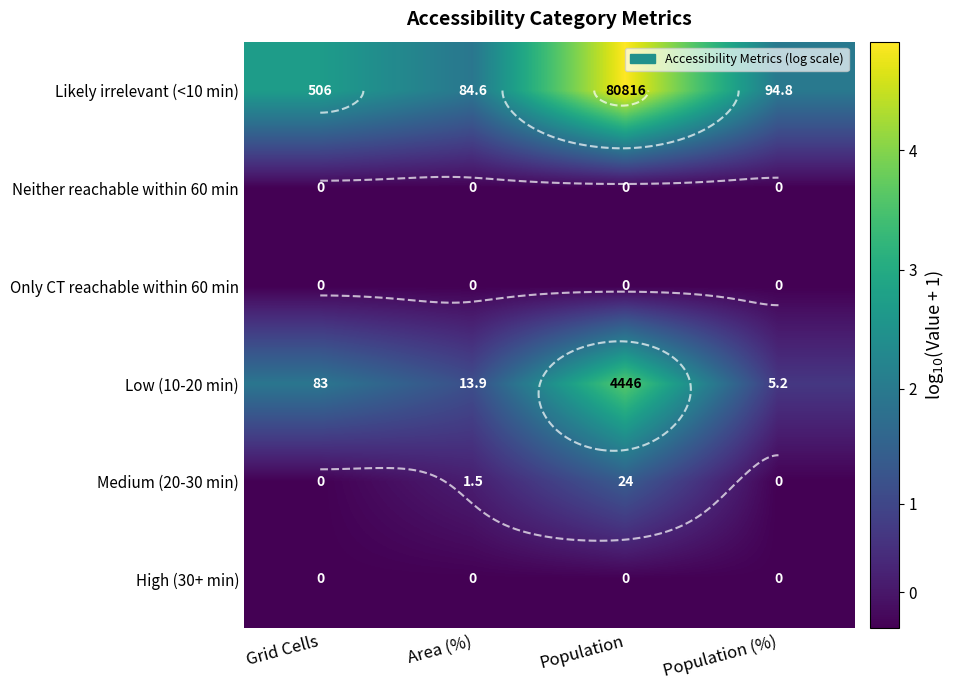

What is the total value across all series at Area (%)?

8.1